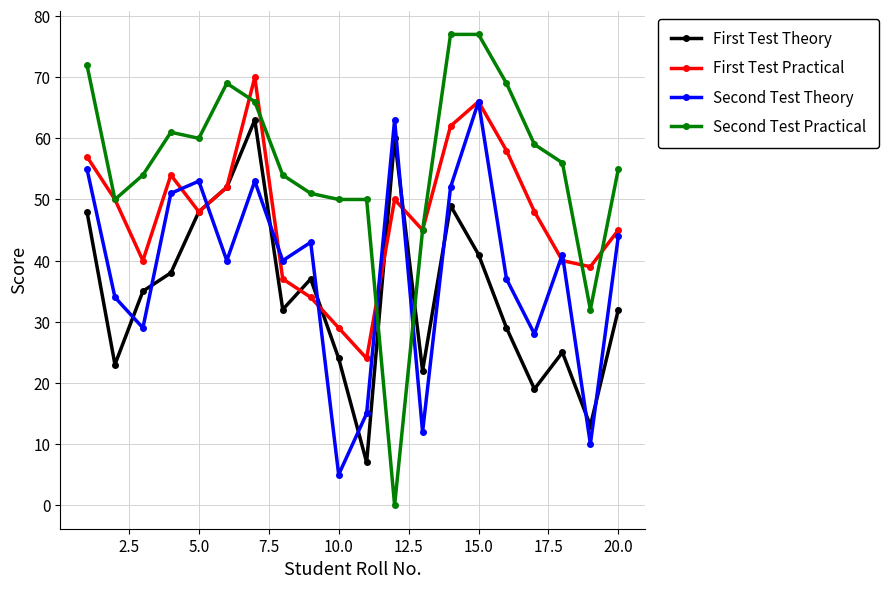

Which series has the largest range (max minus min)?

Second Test Practical